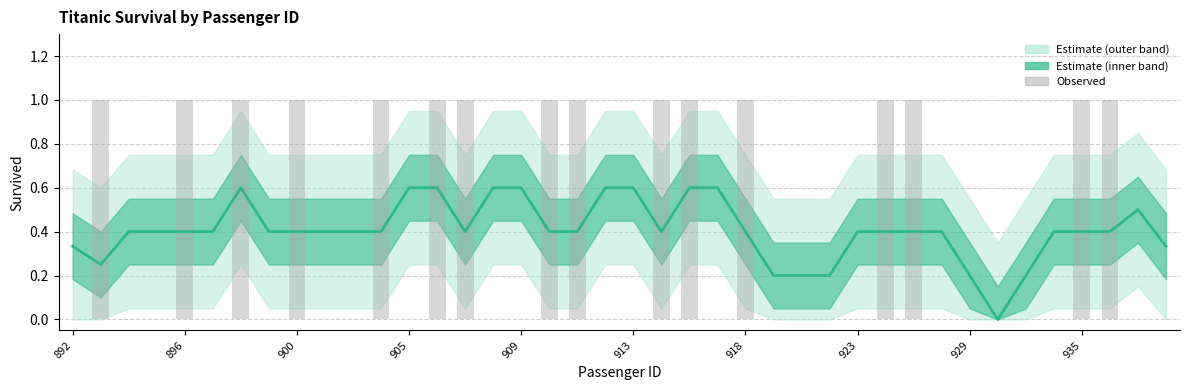

What is the difference between the maximum and minimum values in the Estimate series?

0.6